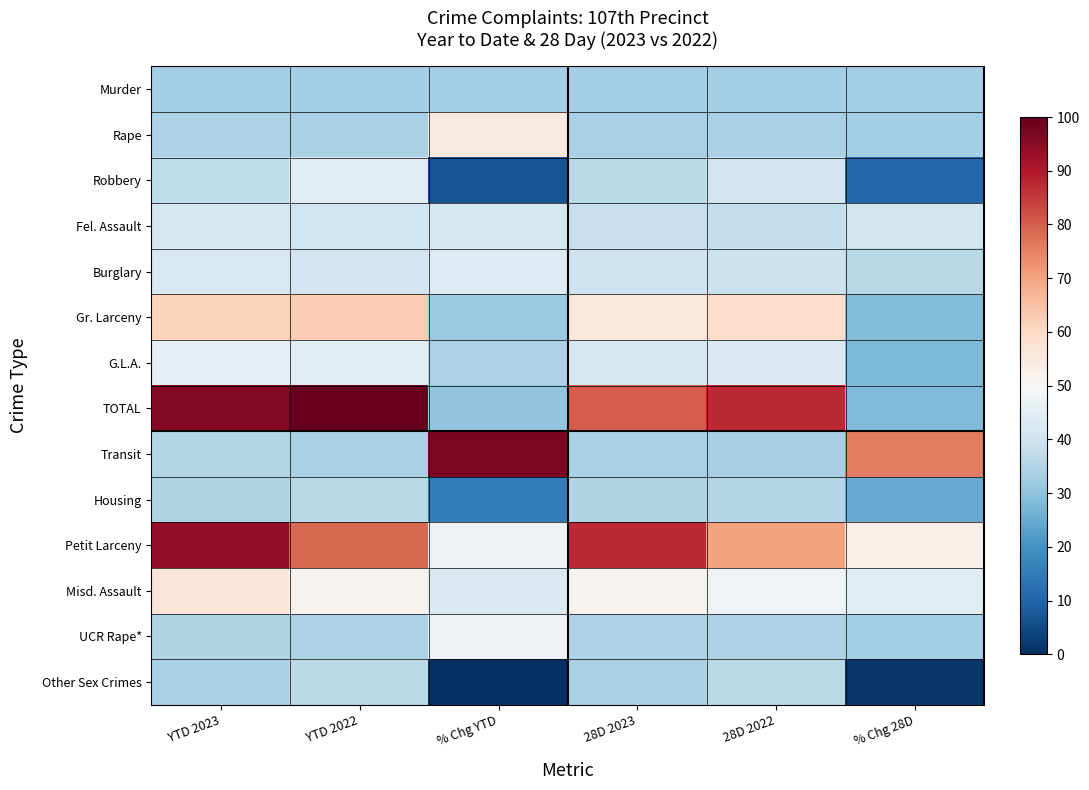

What is the total value across all series at YTD 2022?

670.8